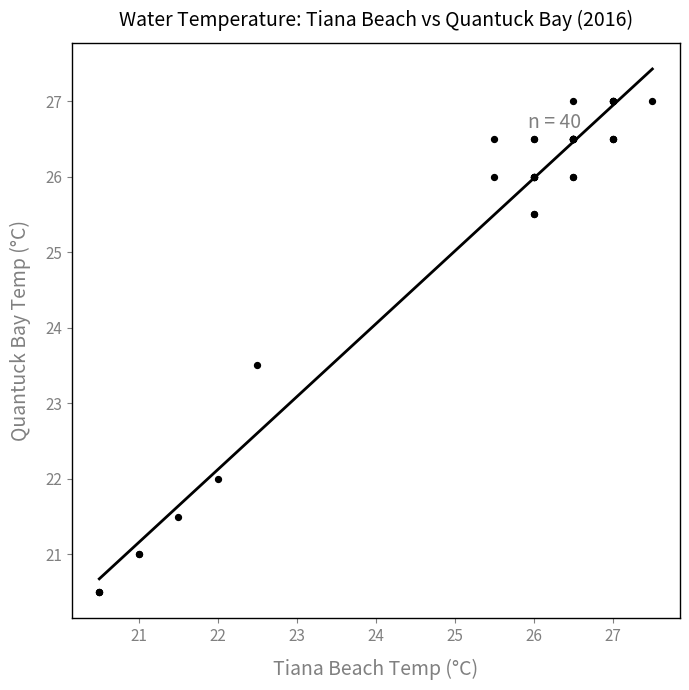

What Y value in the scatter plot is closest to 23?

23.5